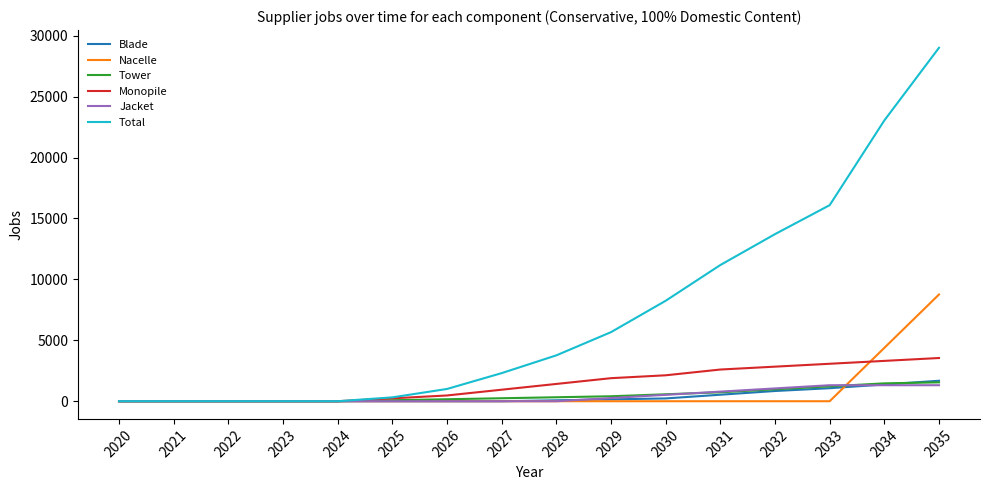

Which series has the widest spread of values?

Total